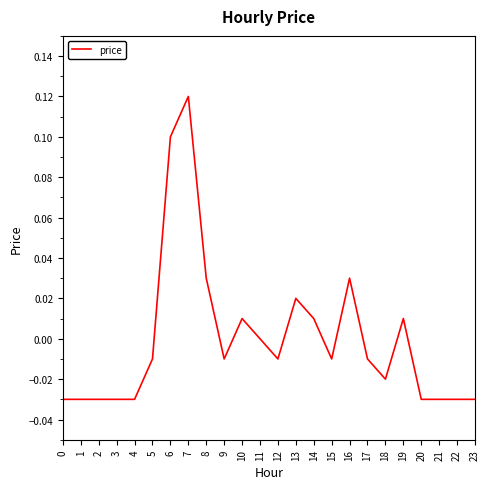

Where is the data nearest to the value 0?

11